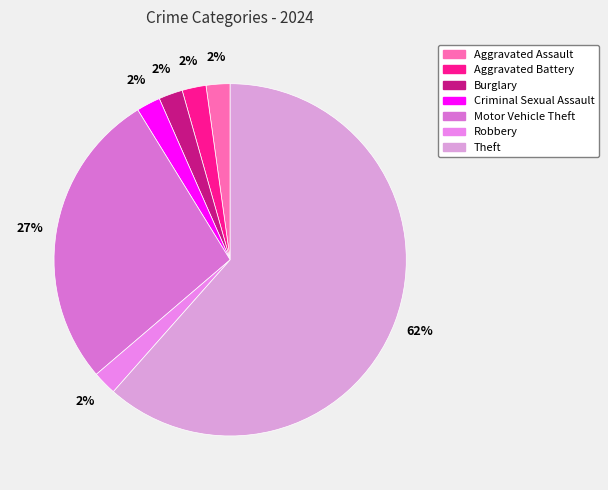

What percentage is the Theft slice, to the nearest percent?

62%